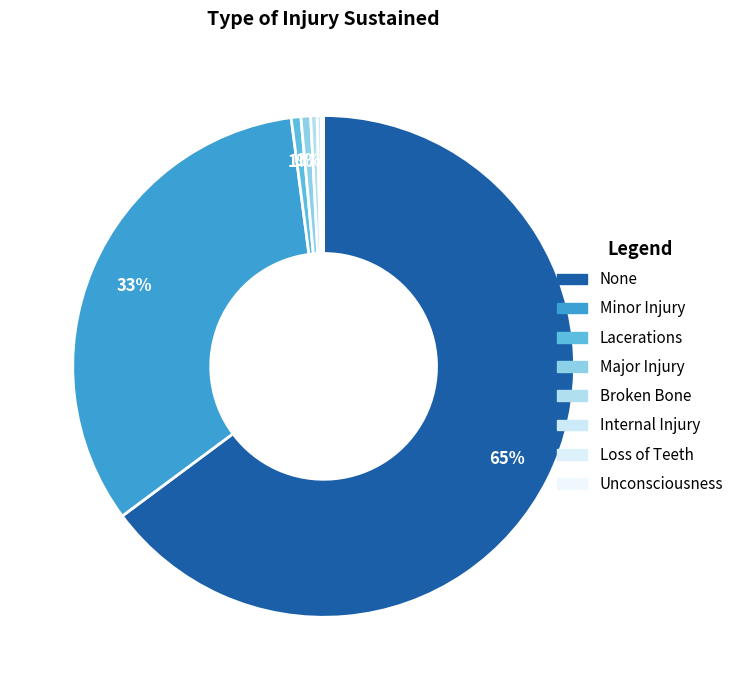

The Broken Bone slice represents 9% of the pie. True or false?

False